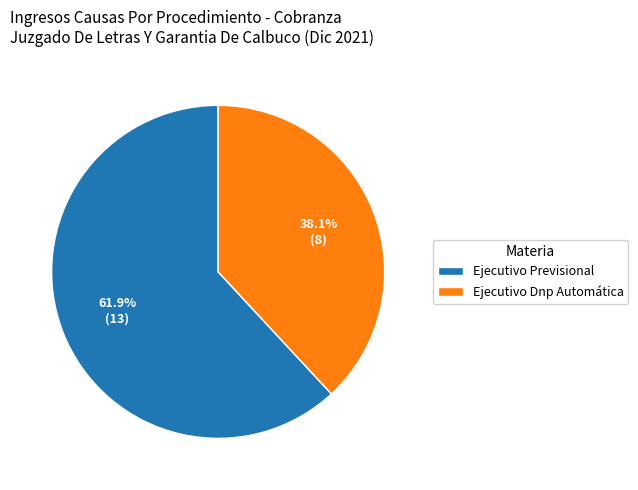

Which category has the biggest portion of the pie?

Ejecutivo Previsional